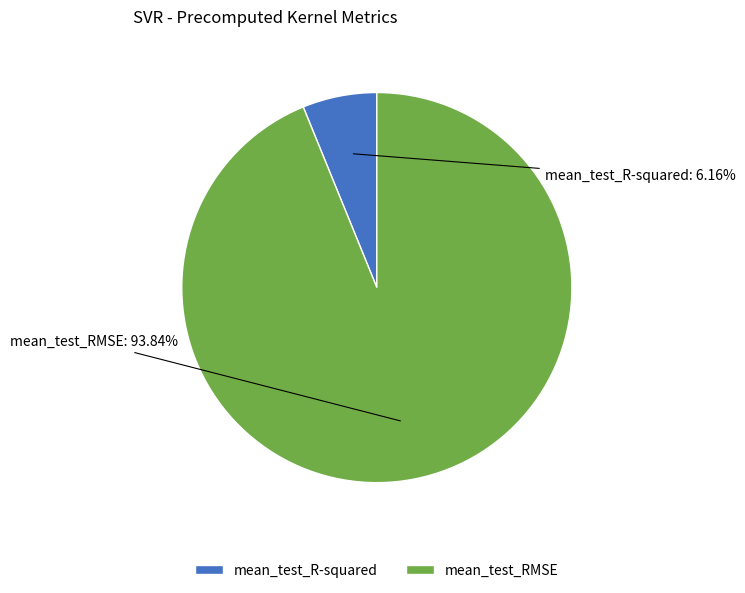

How many segments does this pie chart have?

2